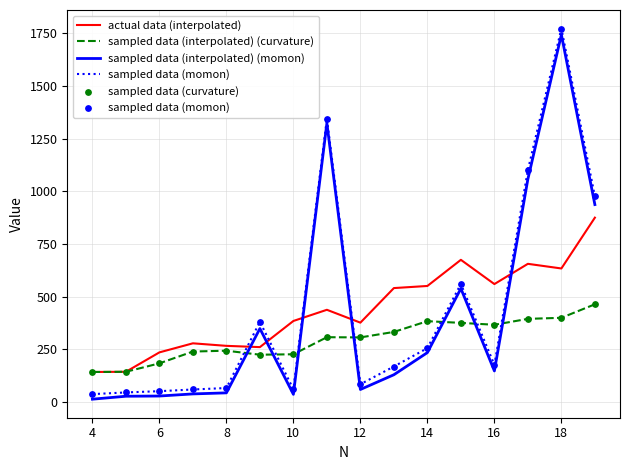

Which series has the largest range (max minus min)?

sampled data (momon)